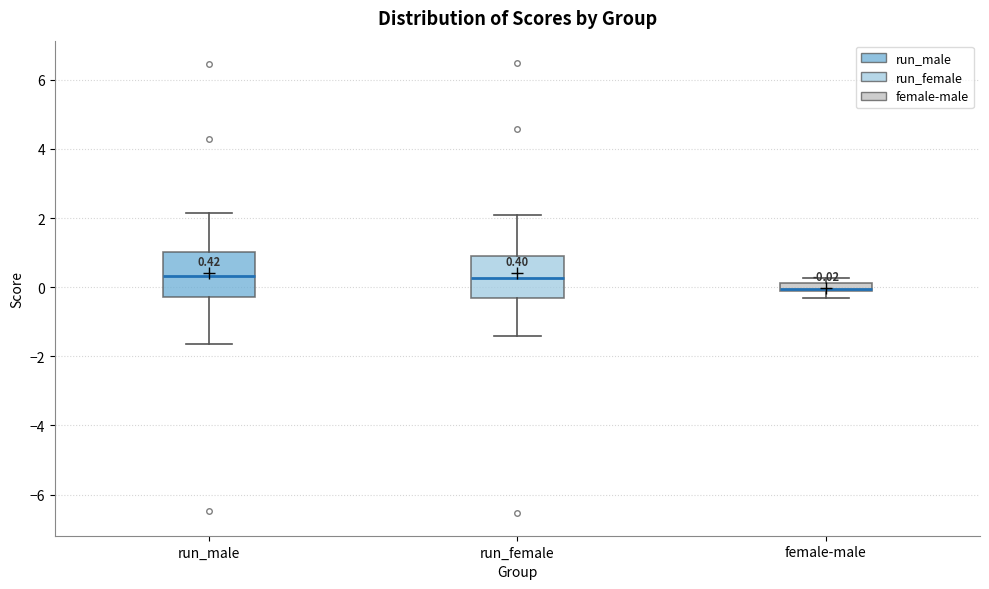

Which box's median line is the lowest?

female-male